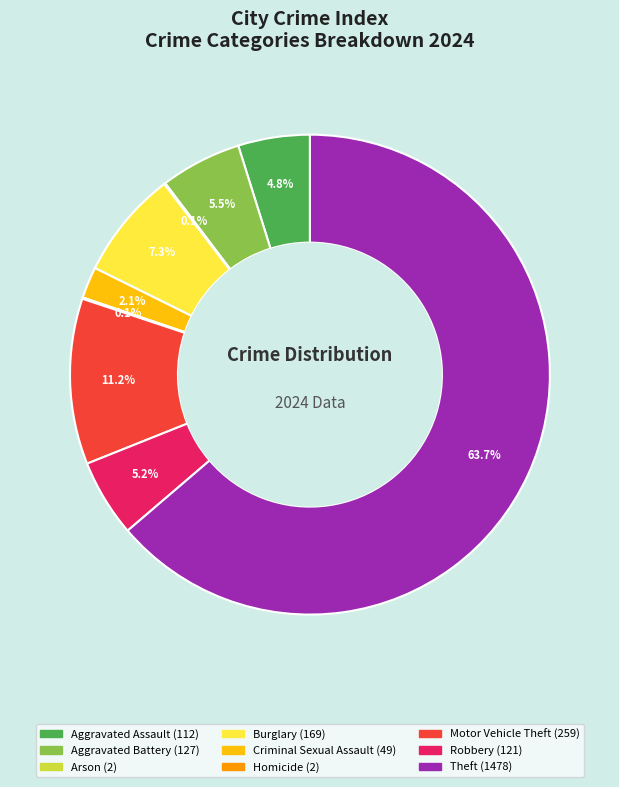

What is the ratio of the value at Aggravated Assault to the value at Motor Vehicle Theft?

0.4